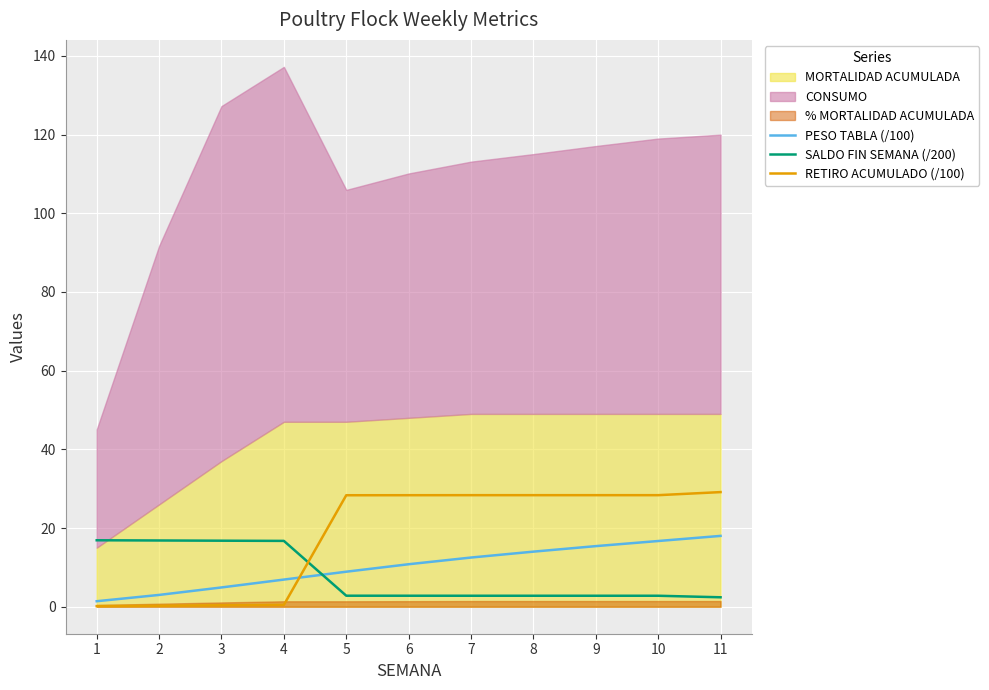

The value of PESO TABLA (/100) at 10 is 16.7. True or false?

True